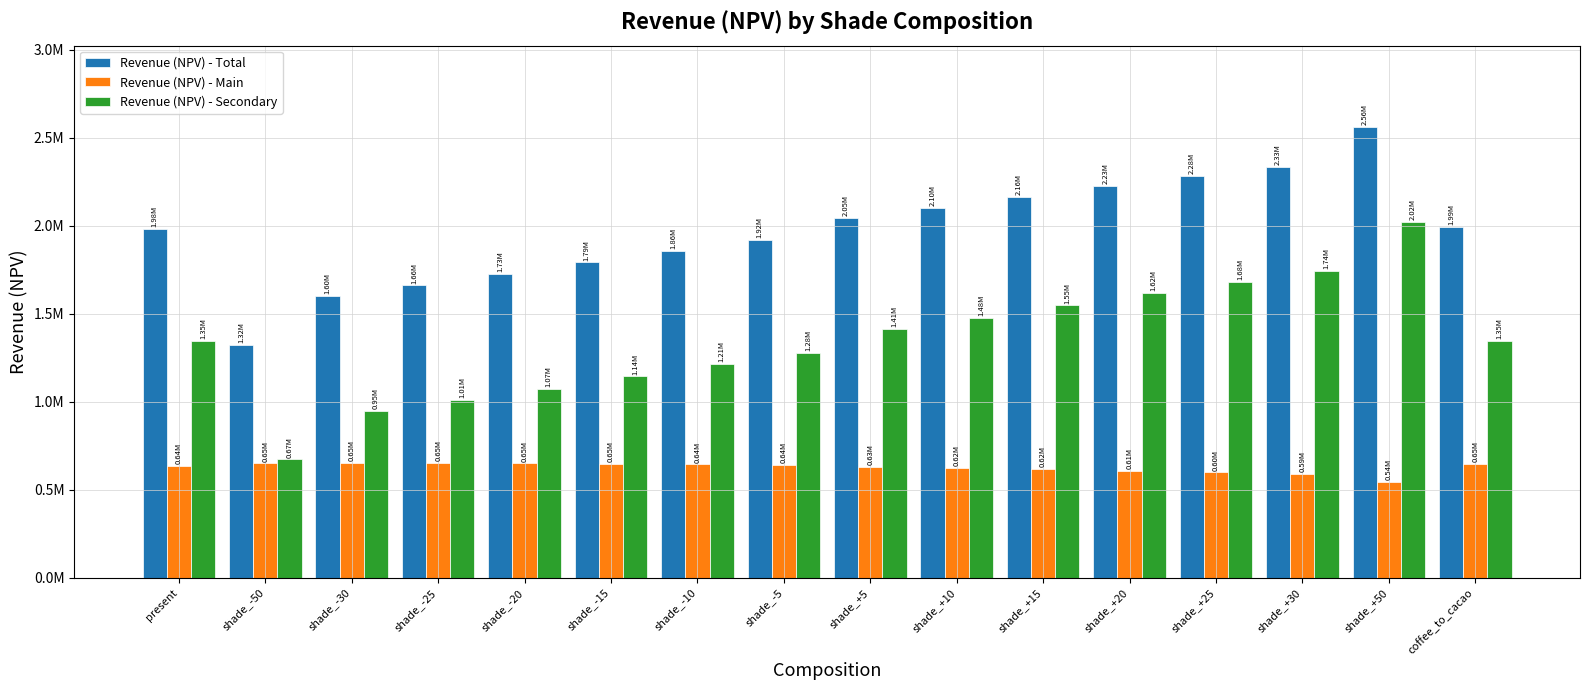

Are the bars horizontal?

No